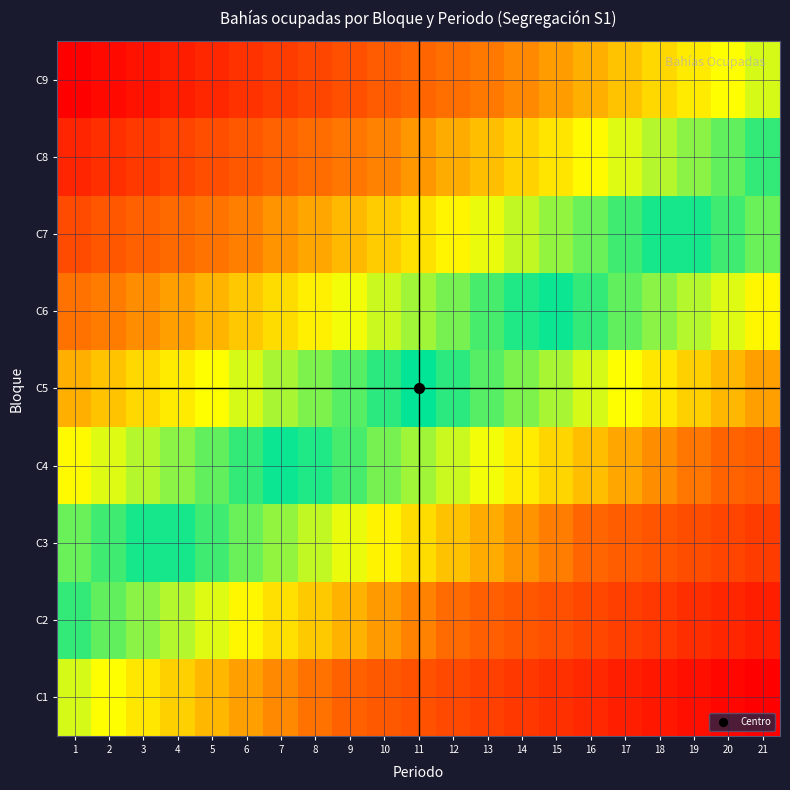

Which category has the highest value across all series?

21